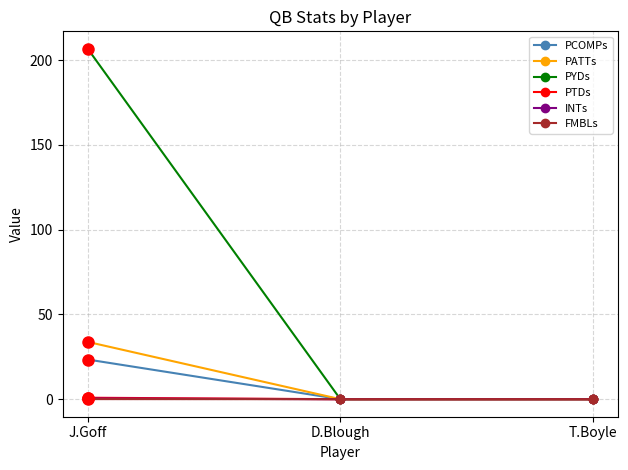

The PCOMPs series shows 0.0 at T.Boyle. True or false?

True